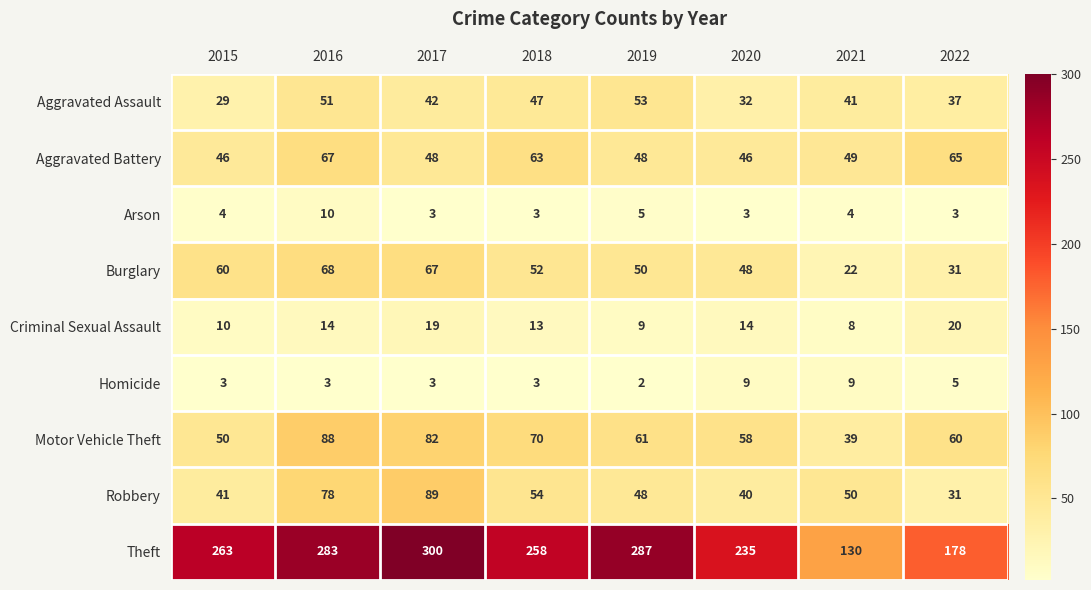

Rank the series by their maximum value, from highest to lowest.

Theft, Robbery, Motor Vehicle Theft, Burglary, Aggravated Battery, Aggravated Assault, Criminal Sexual Assault, Arson, Homicide